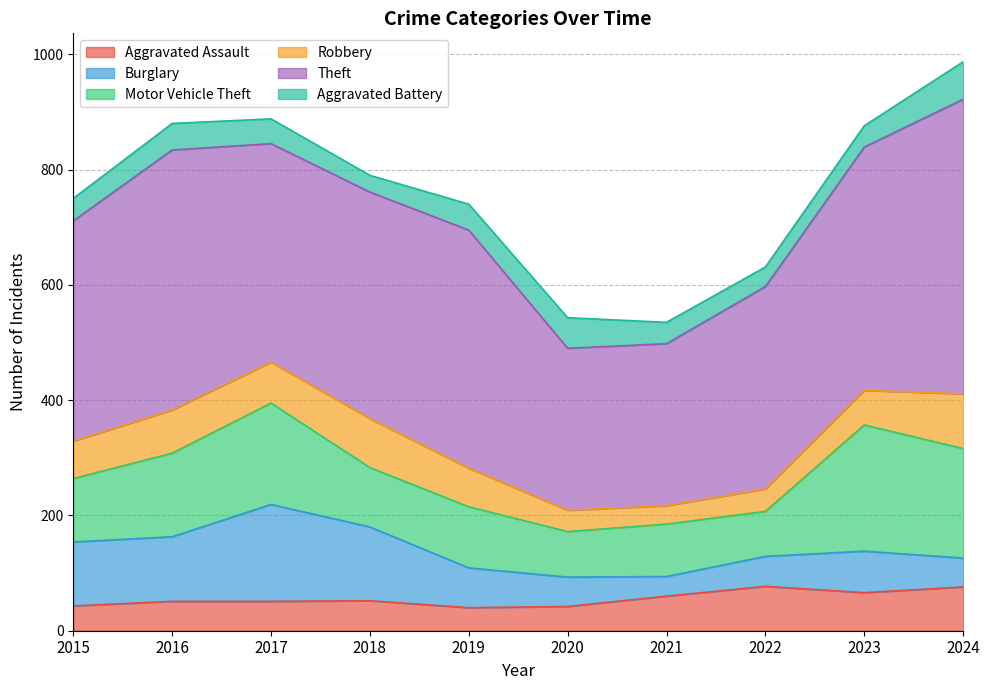

How many data points in Robbery are less than 67?

5